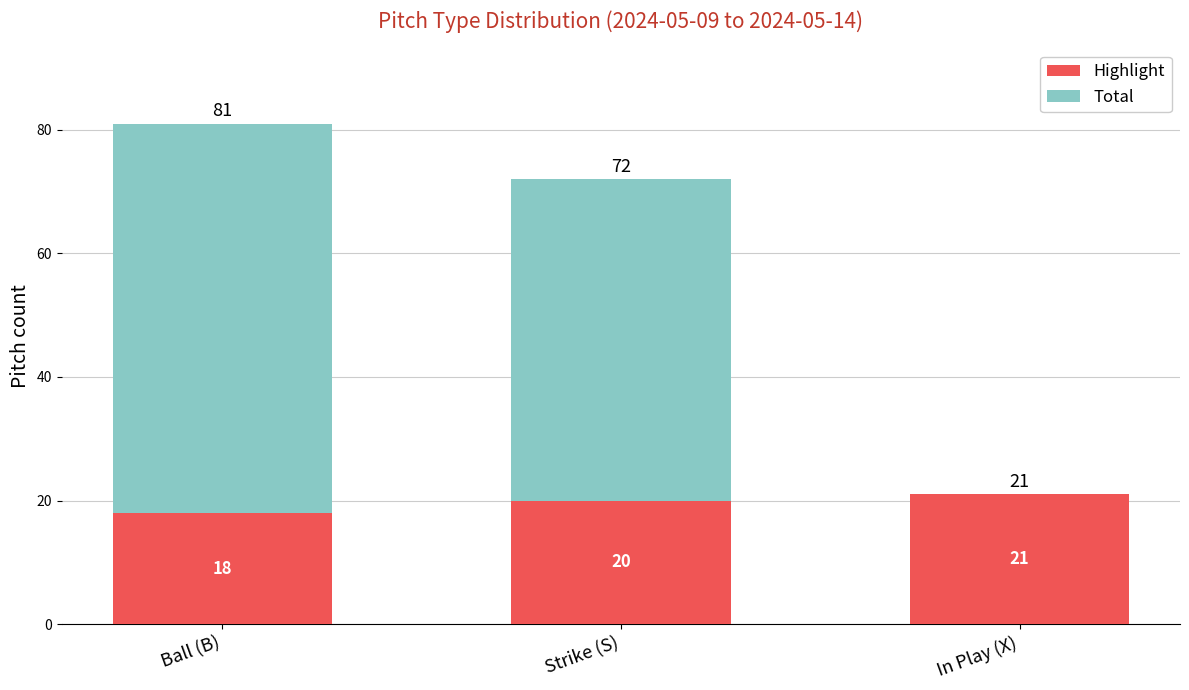

Reading left to right, list the values for the Highlight series.

Ball (B)=18	Strike (S)=20	In Play (X)=21